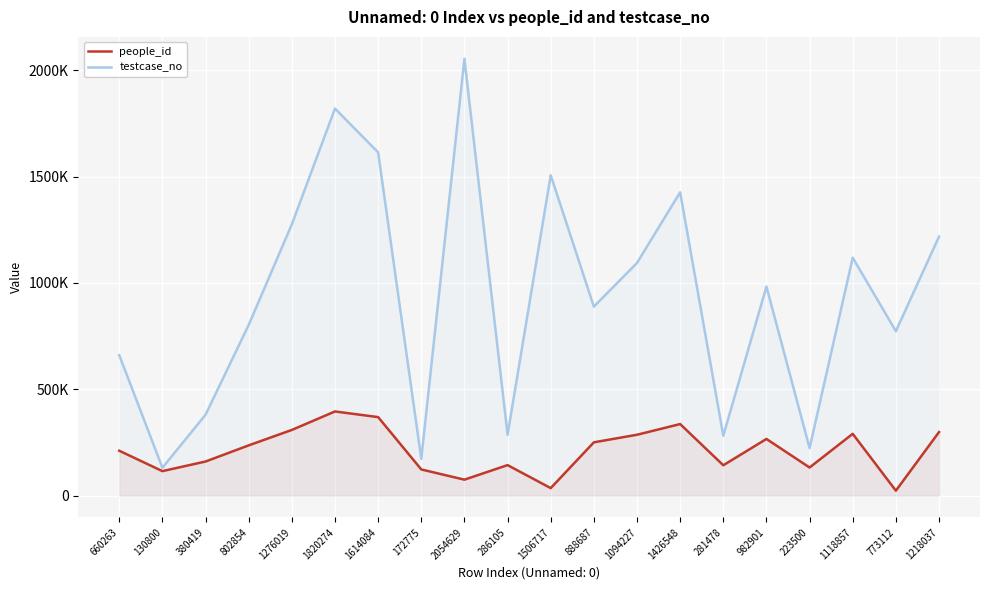

At which category does testcase_no reach its first local valley?

130800